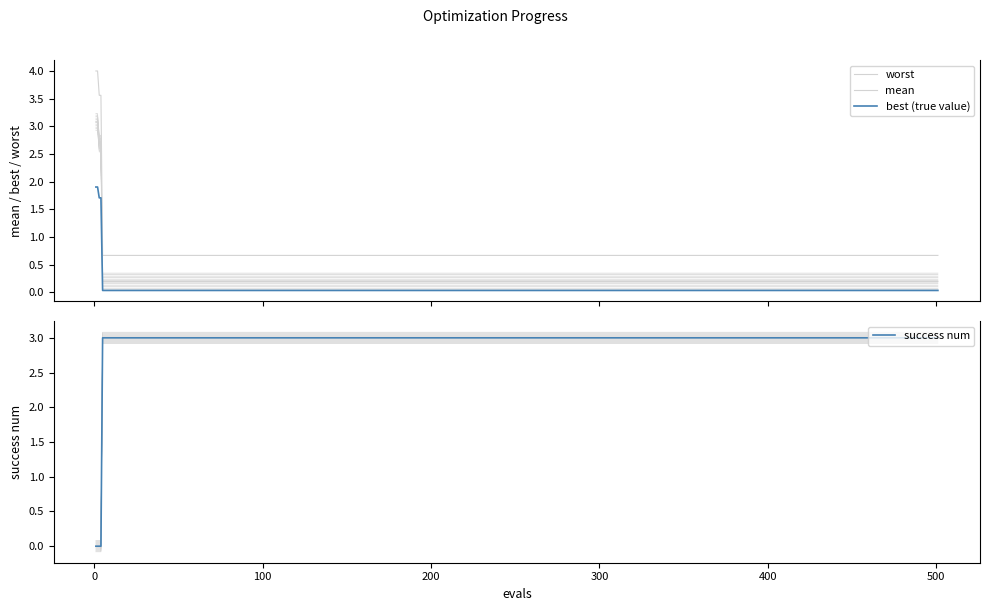

True or false: success num has more than 1 points higher than both neighbors.

False